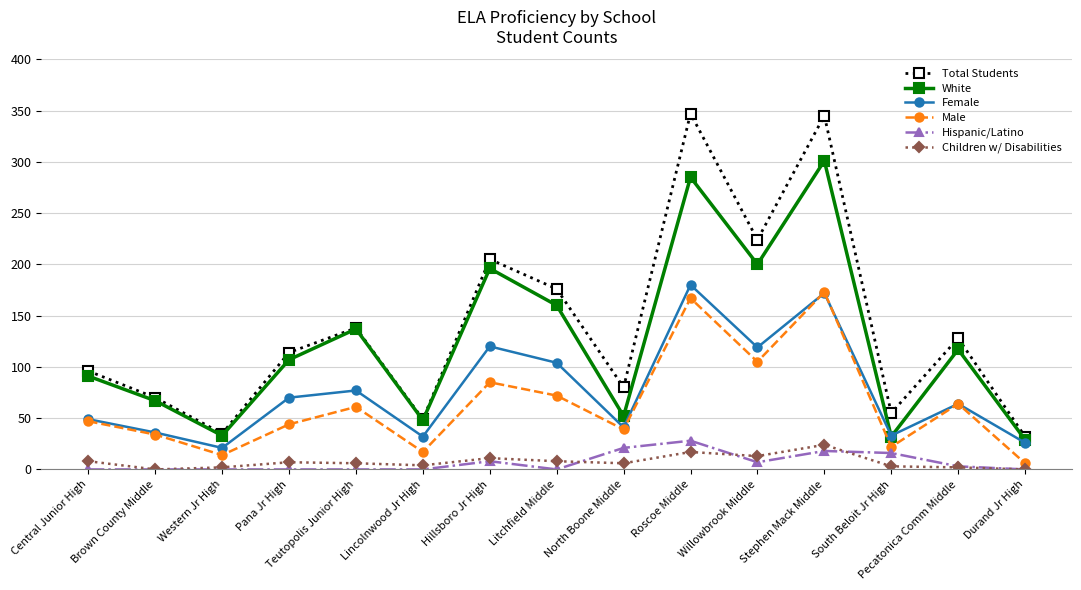

Where is the first local minimum for Female?

Western Jr High